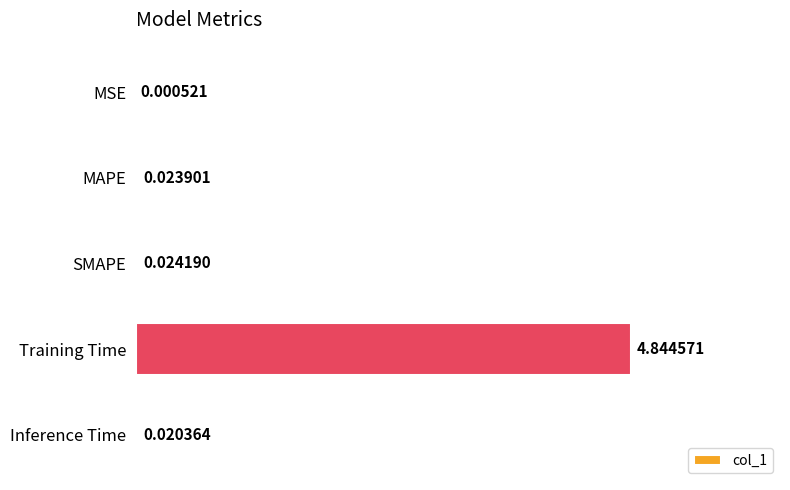

Which label corresponds to the largest value in the chart?

Training Time